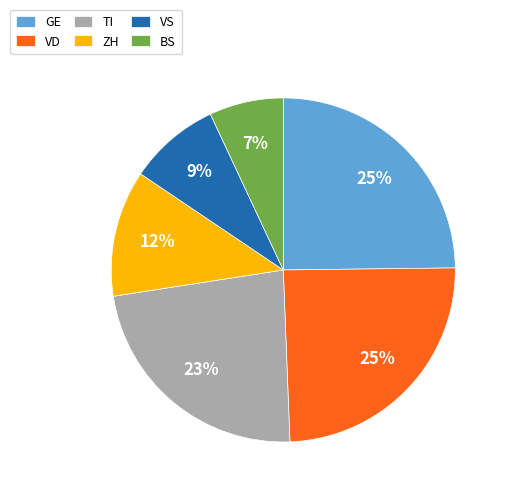

Is it true that BS is 20% of the pie?

False